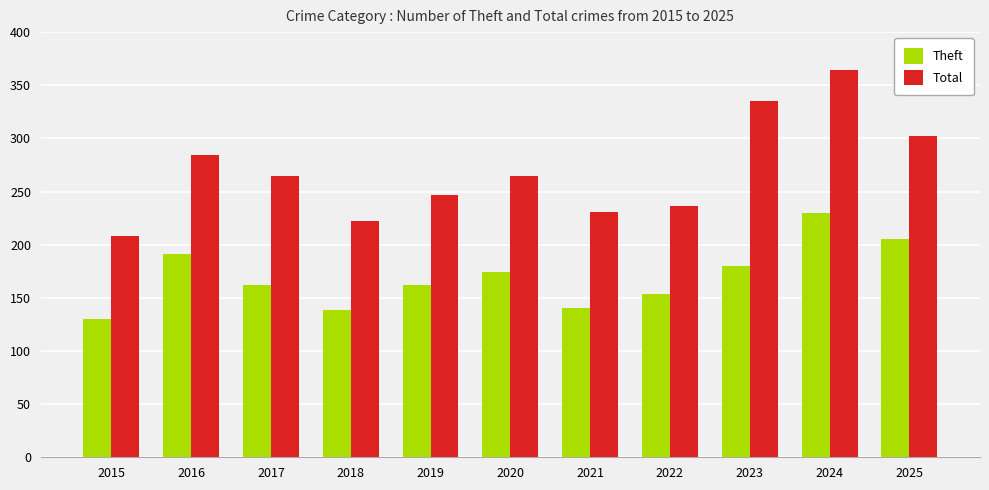

Which series has the largest total across all categories?

Total